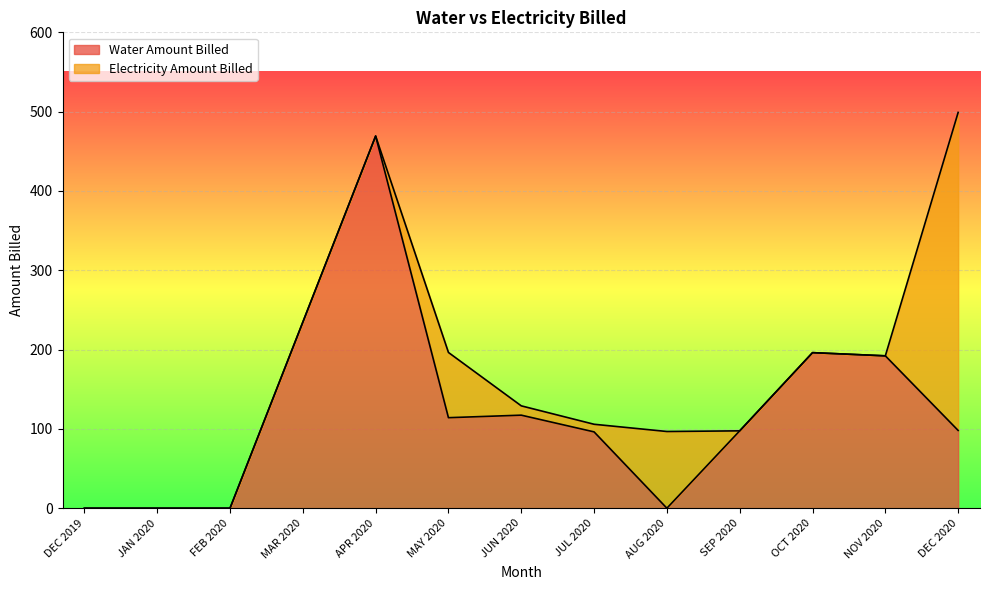

What is the difference between the second highest and minimum values?

234.6